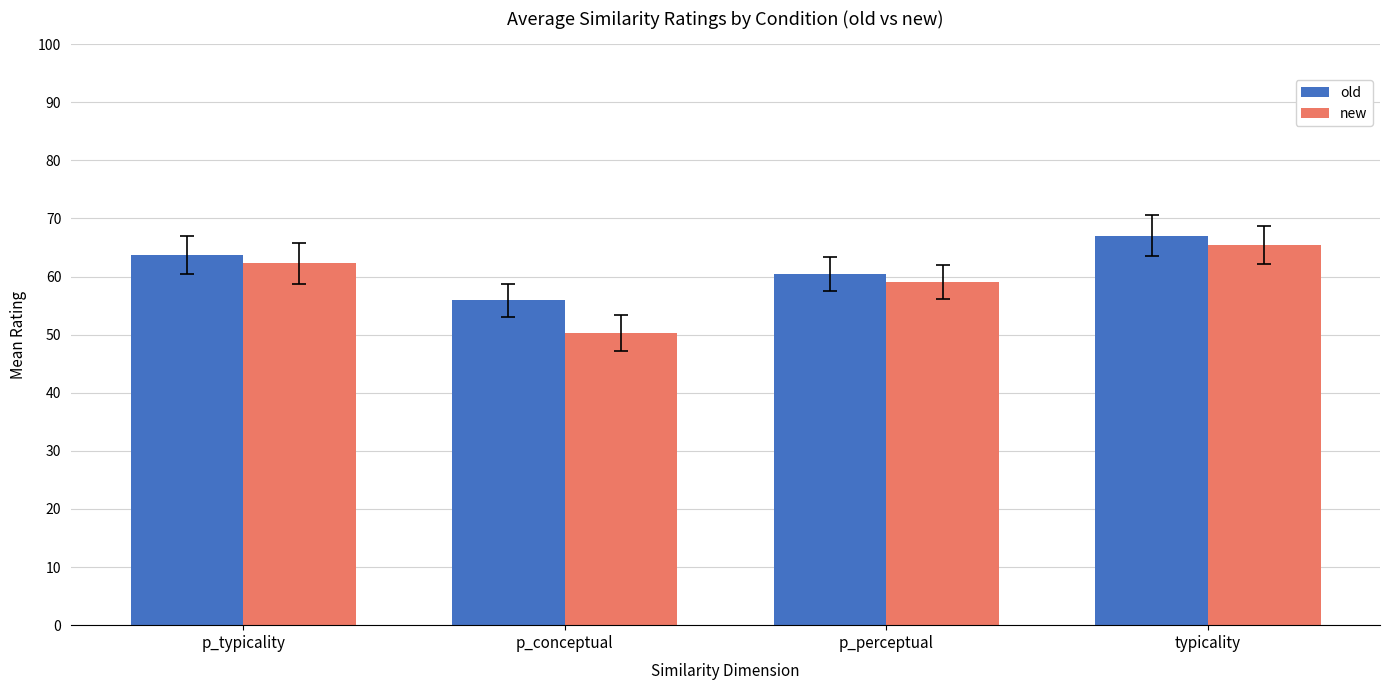

How many bars are there in each group?

2